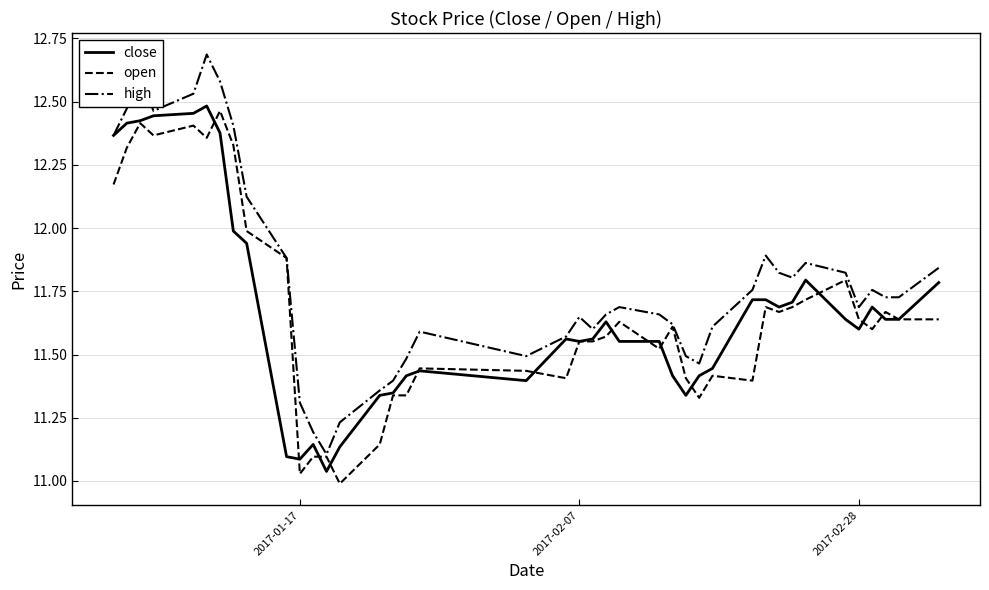

What is the highest value of the high series?

12.7